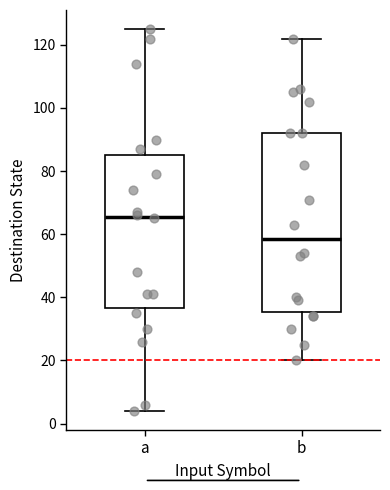

Reading left to right, transcribe this box plot: for each box, give where its median line is, the range the box spans, and where its two whiskers end, as read against the y-axis. The values are not printed on the chart, so give them approximately, as read against the axis.

a: median 66, box 36 to 86, whiskers 4 to 126
b: median 58, box 36 to 92, whiskers 20 to 122